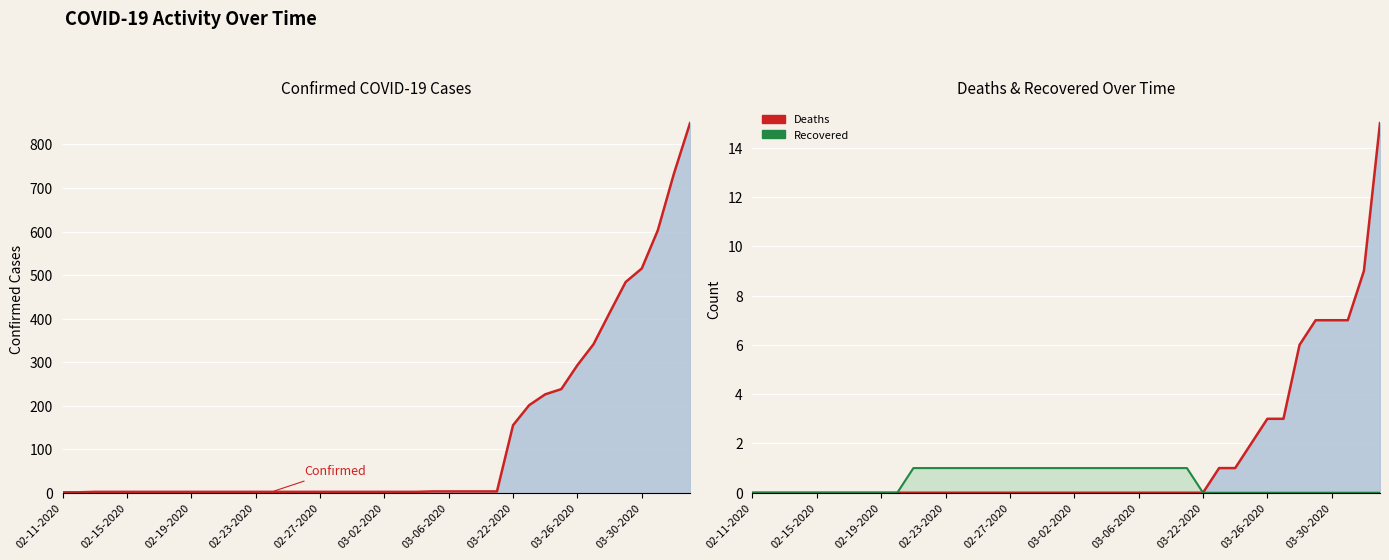

At which label is Recovered closest to 0?

02-11-2020